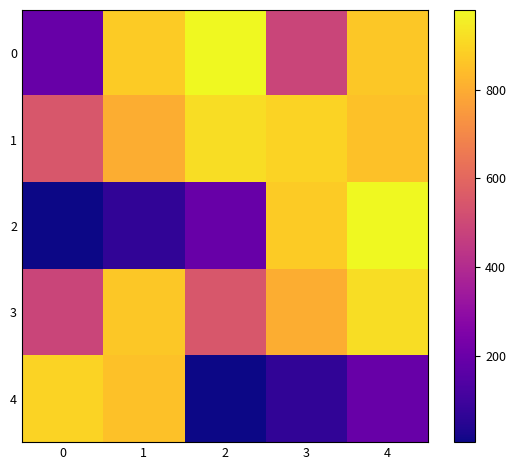

What is the total value across all series at 3?

3127